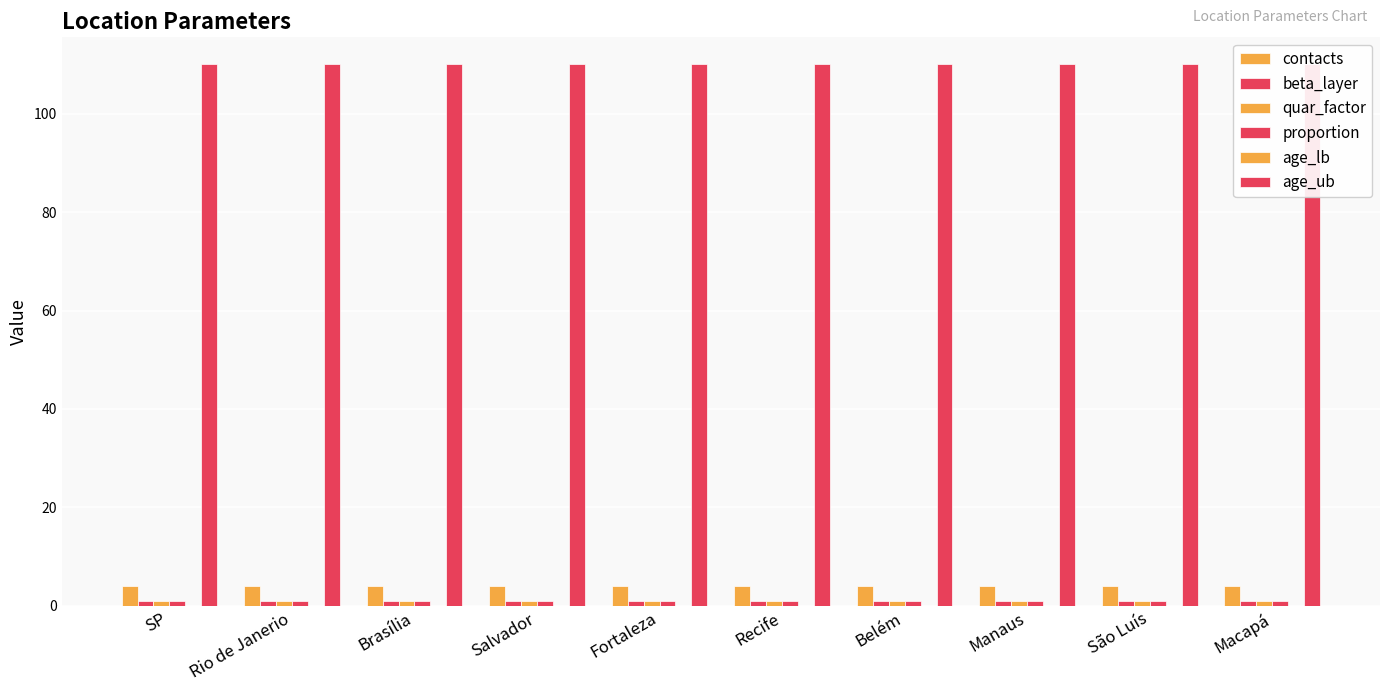

Which has a higher value, Manaus or Brasília?

Manaus